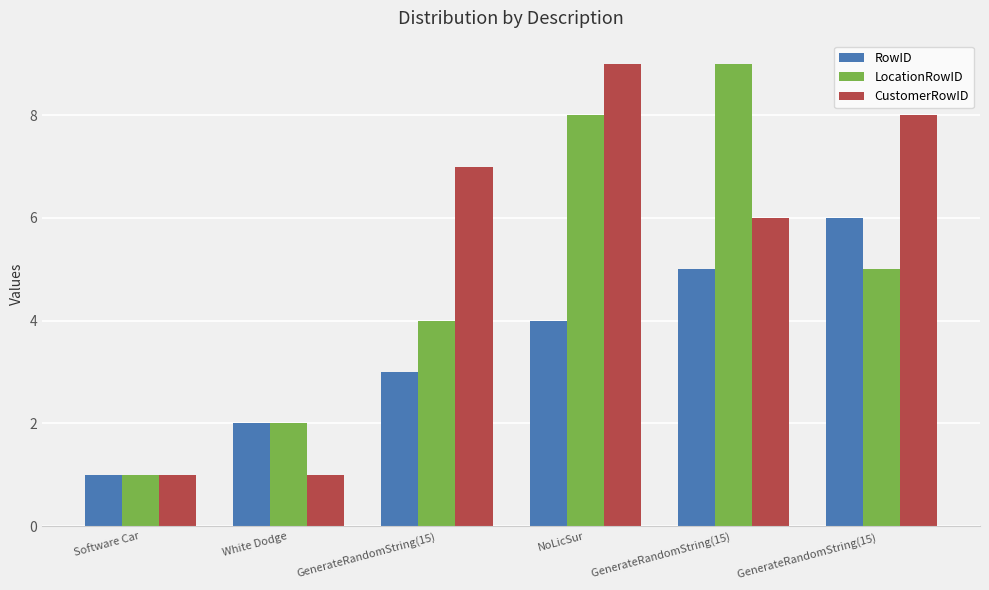

What is the sum of all RowID values?

21